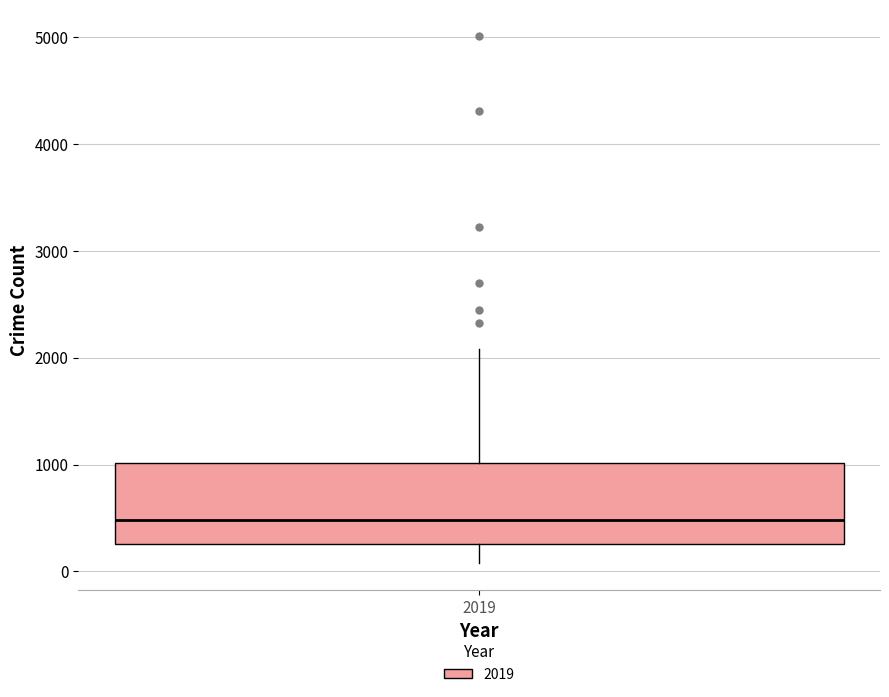

Where does the lower whisker of the box at x = 2019 end on the y-axis? The values are not printed on the chart, so give them approximately, as read against the axis.

100